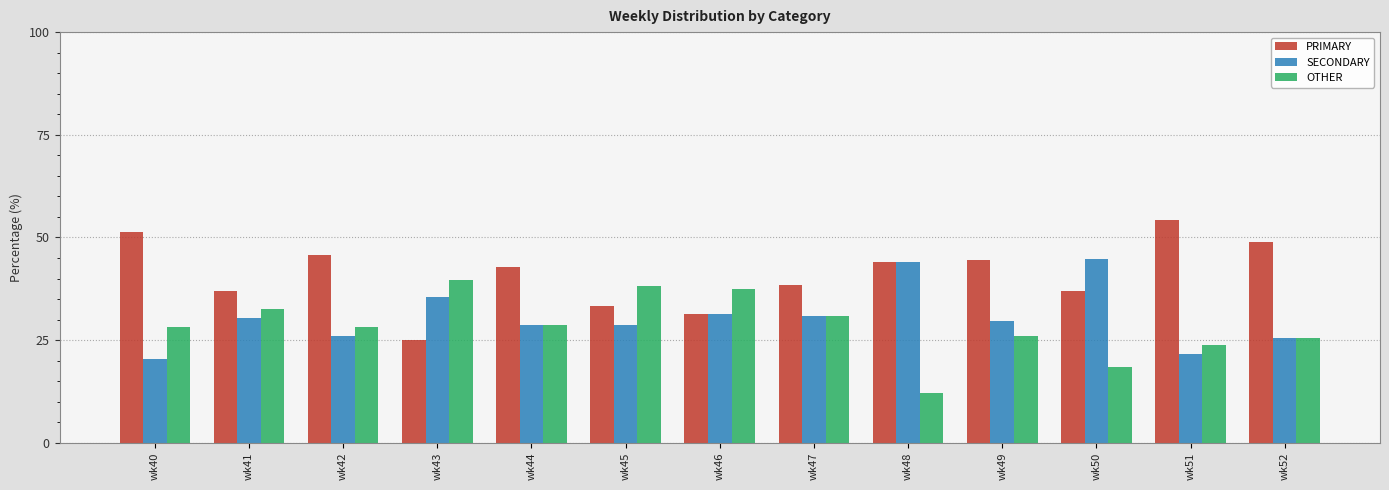

What is the difference between the highest and lowest values at wk47?

7.7